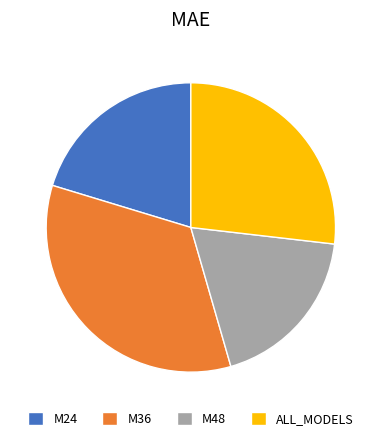

Approximately how many times larger is the value at M48 compared to M24?

0.9